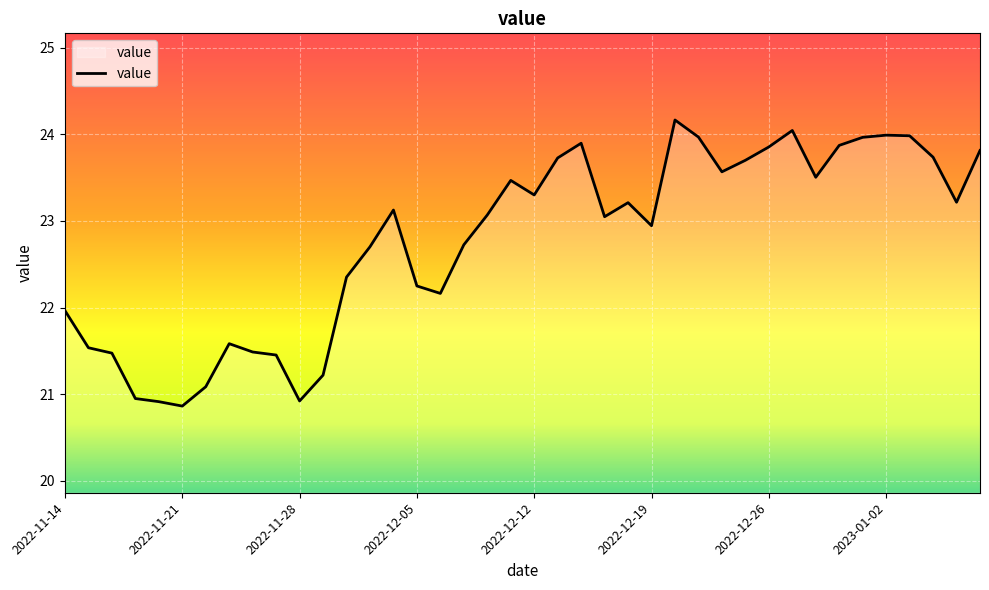

What is the minimum value shown in the chart?

20.9